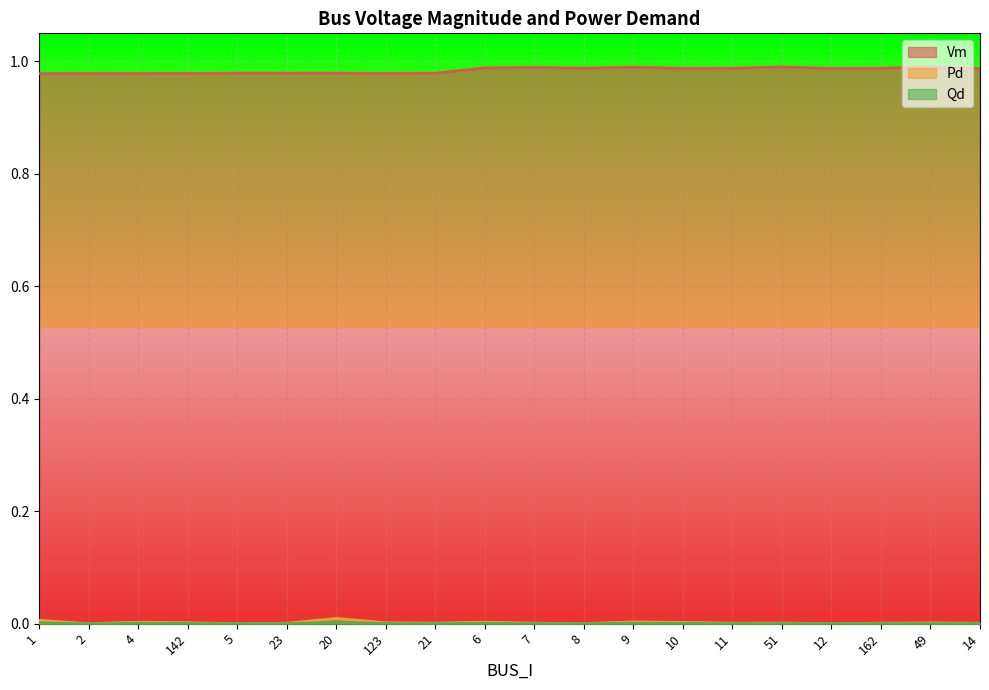

True or false: Vm and Pd intersect in this chart.

False